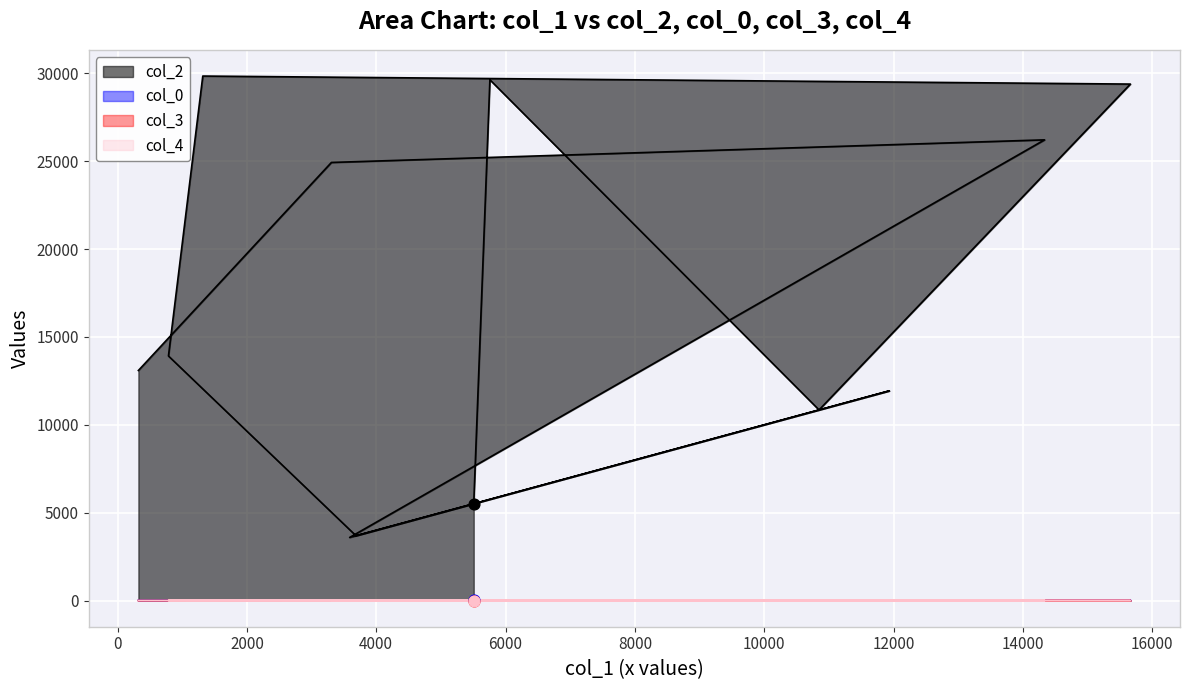

Which series has the widest spread of Y values?

col_2